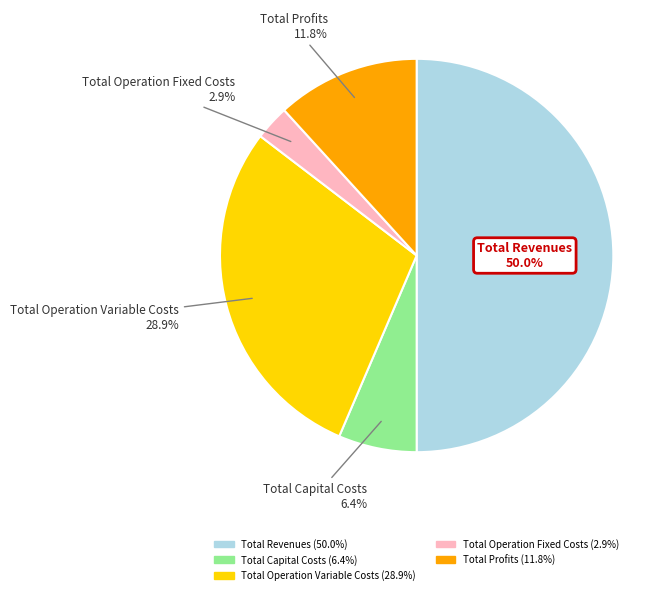

Is Total Capital Costs the majority of the pie?

No